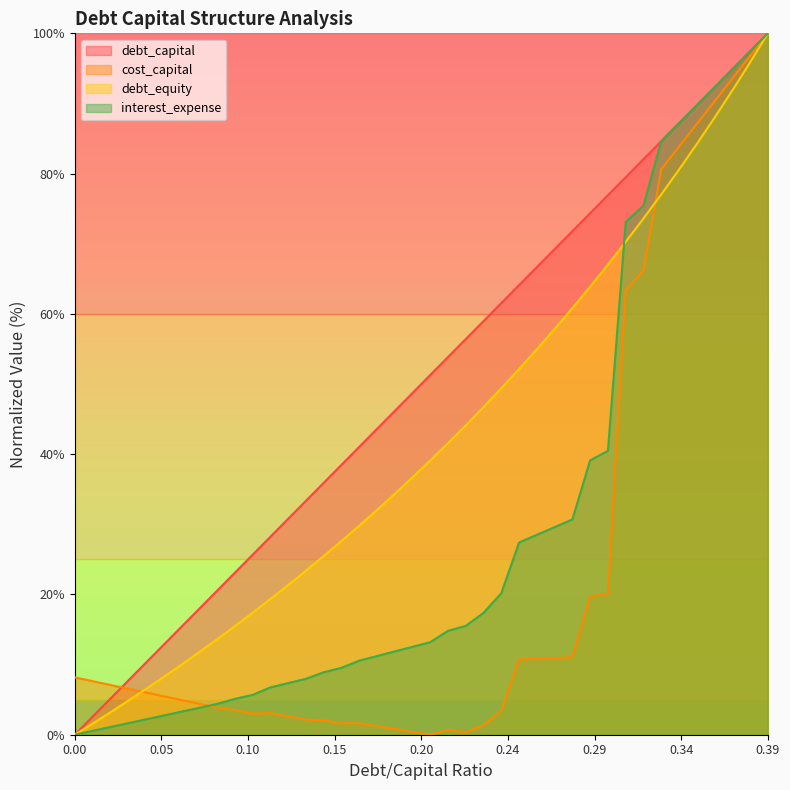

At which category does cost_capital reach its first local peak?

0.11